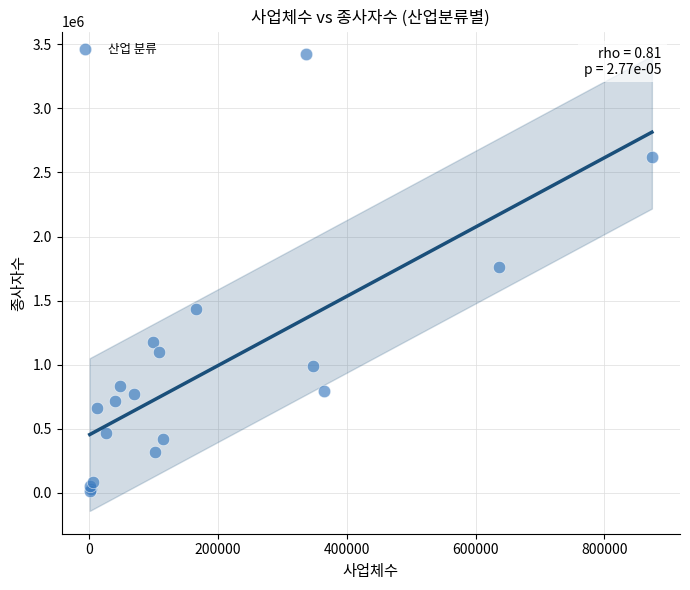

What Y value in the scatter plot is closest to 1719210?

1760917